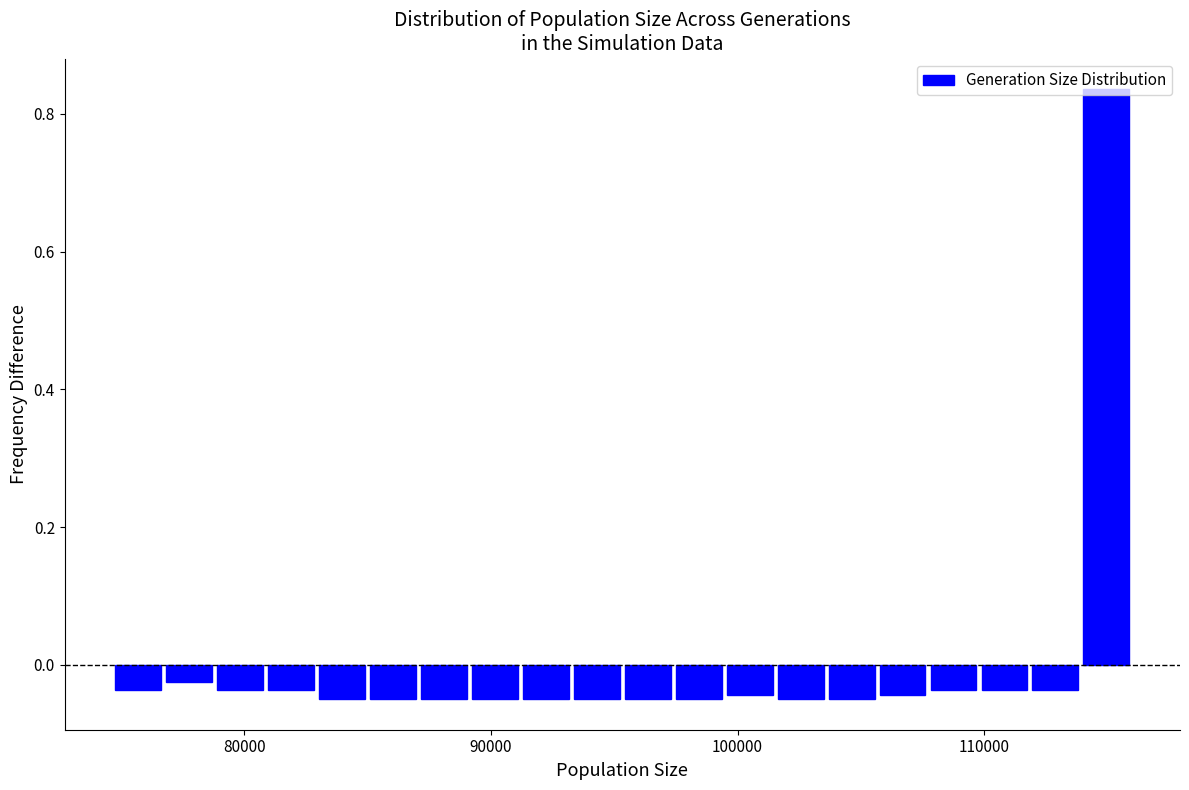

Around what value on the x-axis is the tallest bar? Give the approximate position of its centre, as read against the axis.

115000